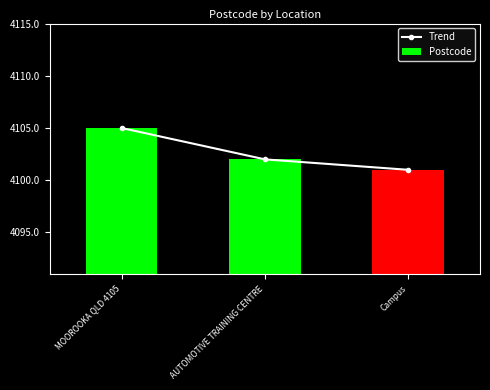

At which category is the sum across all series the highest?

MOOROOKA QLD 4105